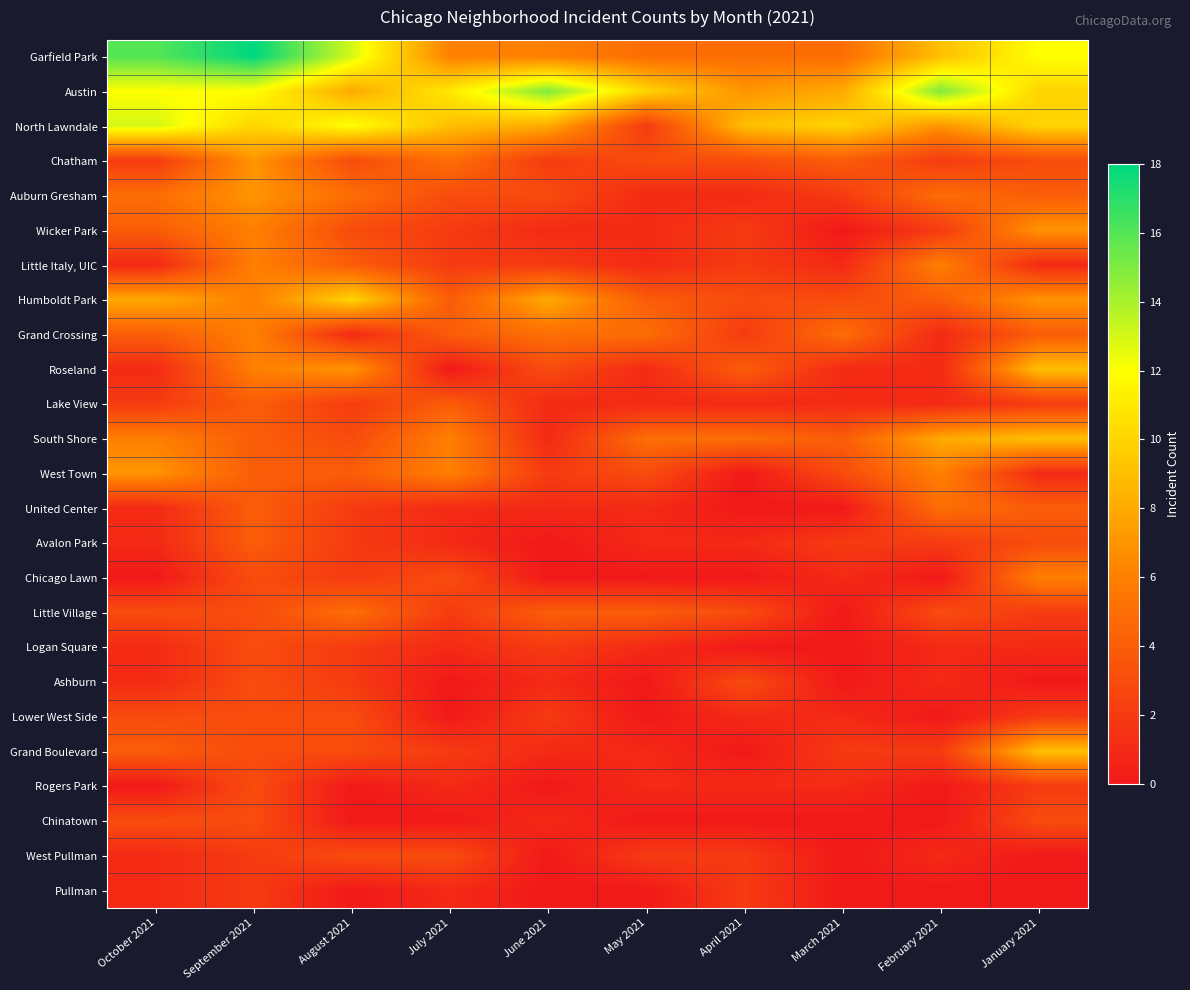

At how many categories does at least one series exceed 7?

10